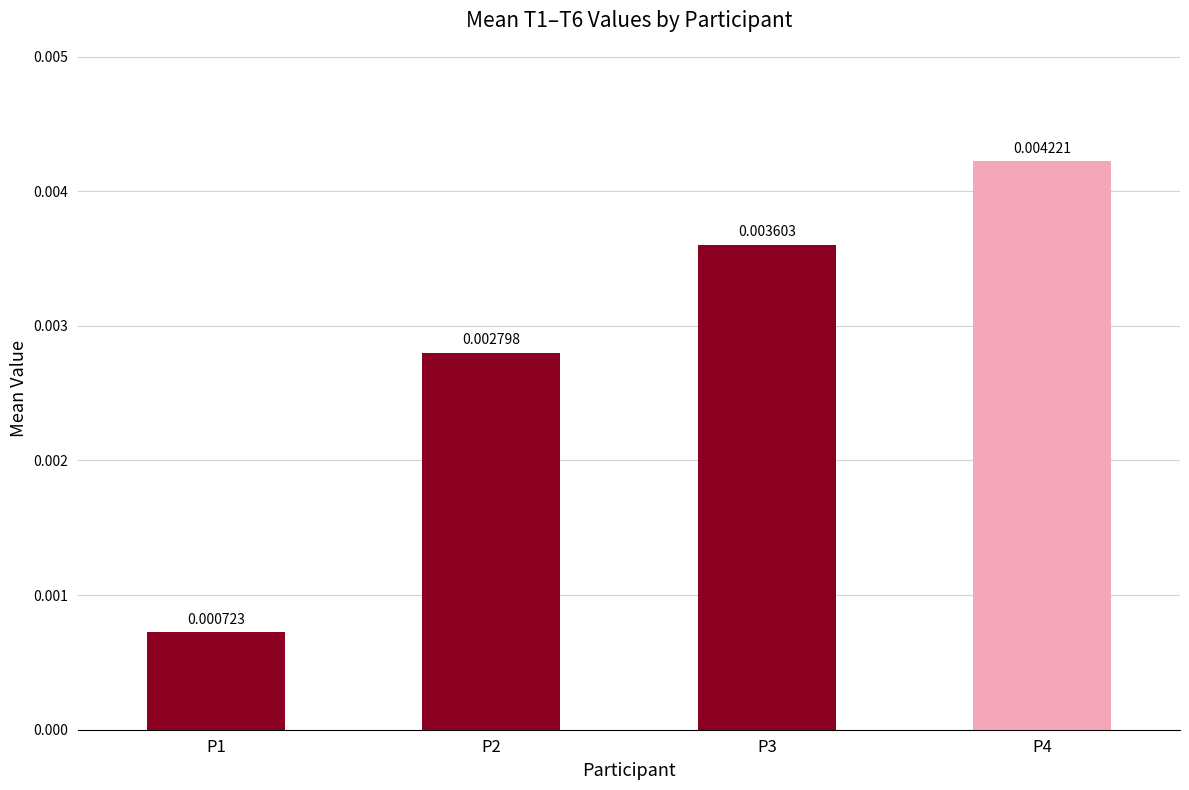

Between P4 and P3, which is larger?

P4